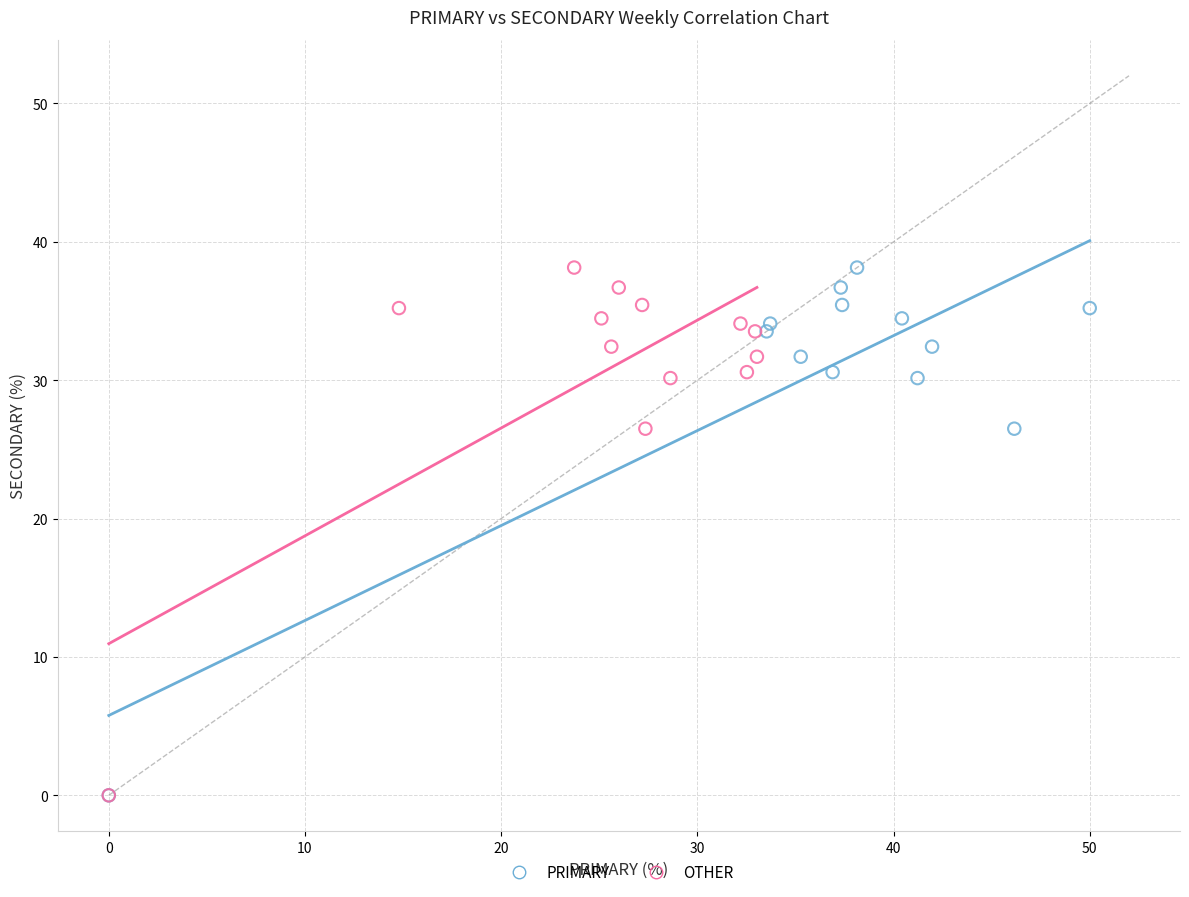

What are all the series names shown in the legend?

PRIMARY, OTHER